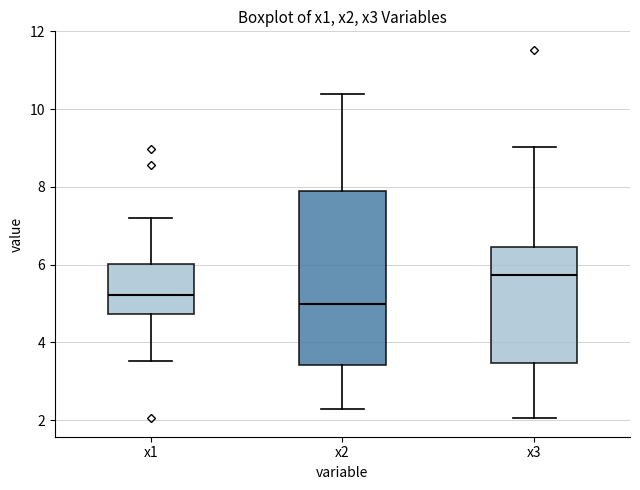

Where is the lower edge of the box for x1 on the y-axis? The values are not printed on the chart, so give them approximately, as read against the axis.

4.8